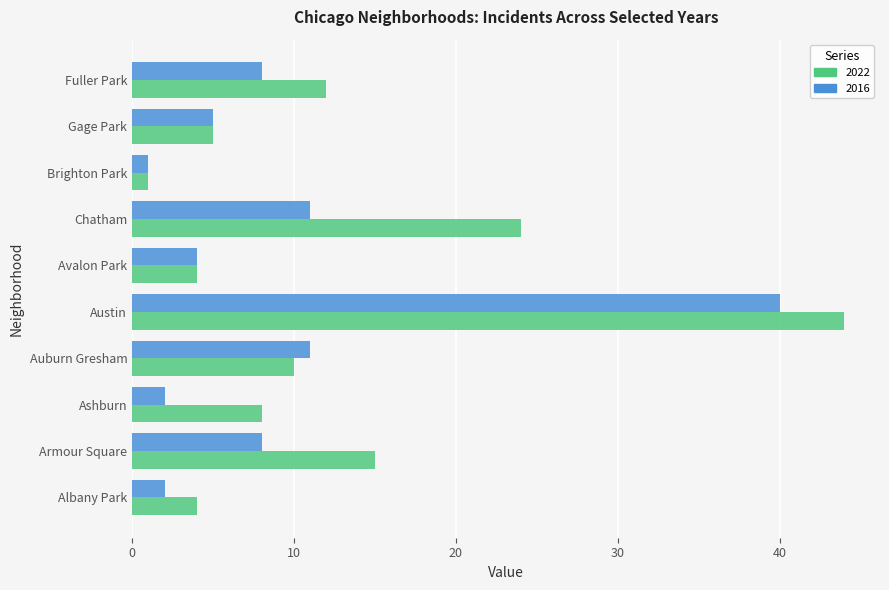

How many data points does each series have?

10